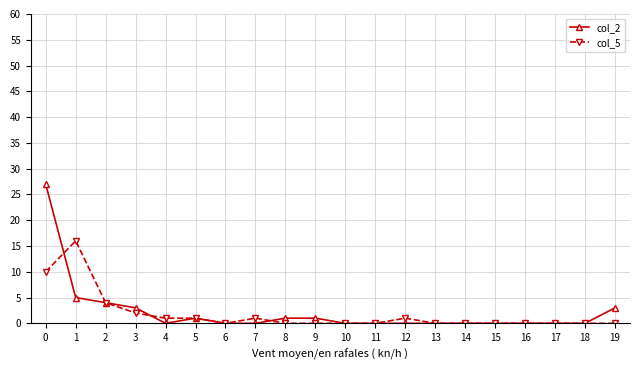

True or false: col_5 has a value of -8 at 18.

False